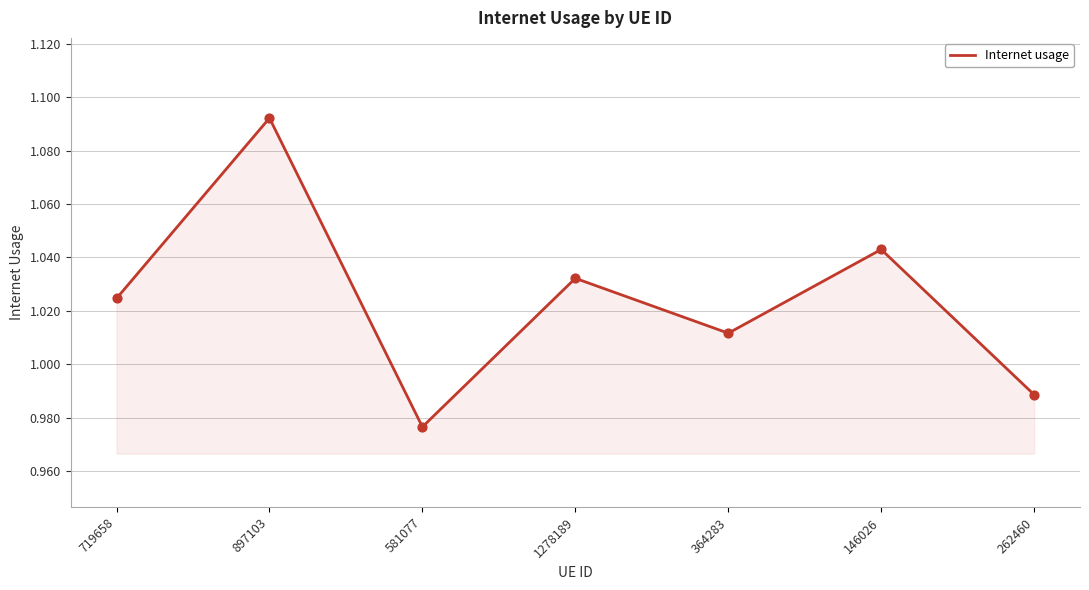

Between 262460 and 364283, which is larger?

364283